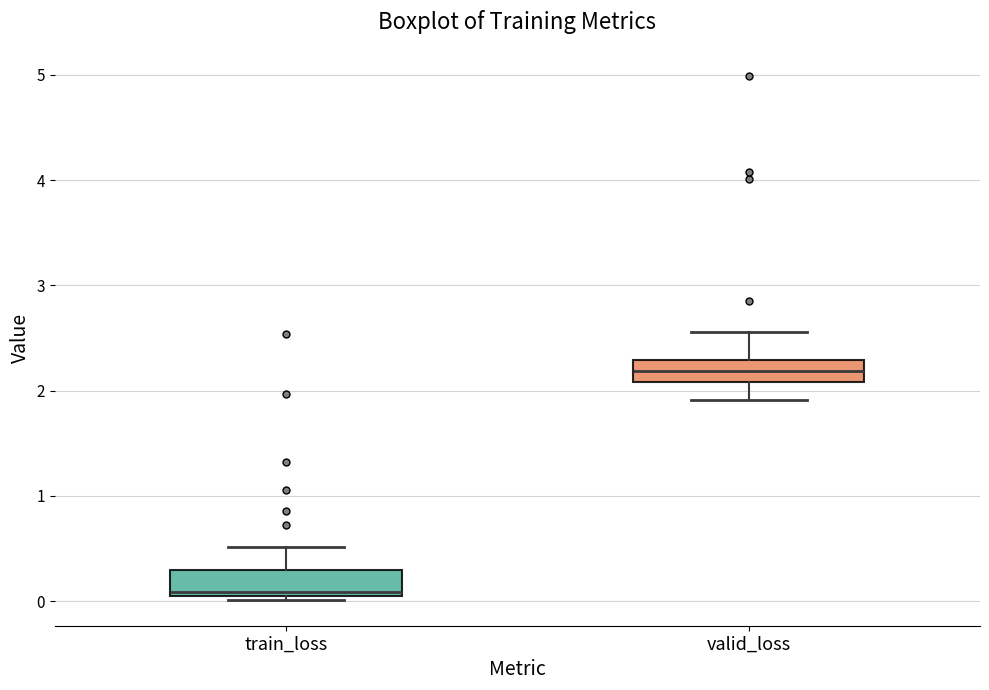

Which box has the highest median line?

valid_loss